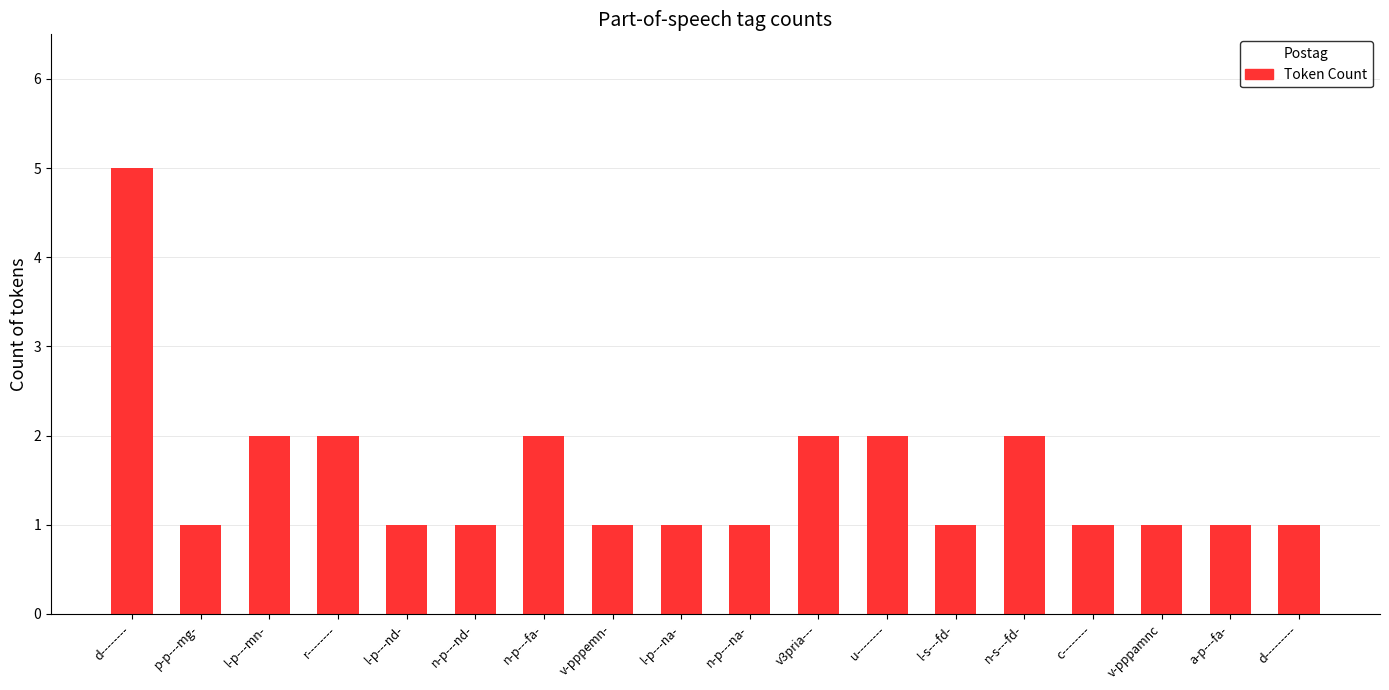

The value at l-s---fd- is 0. True or false?

False